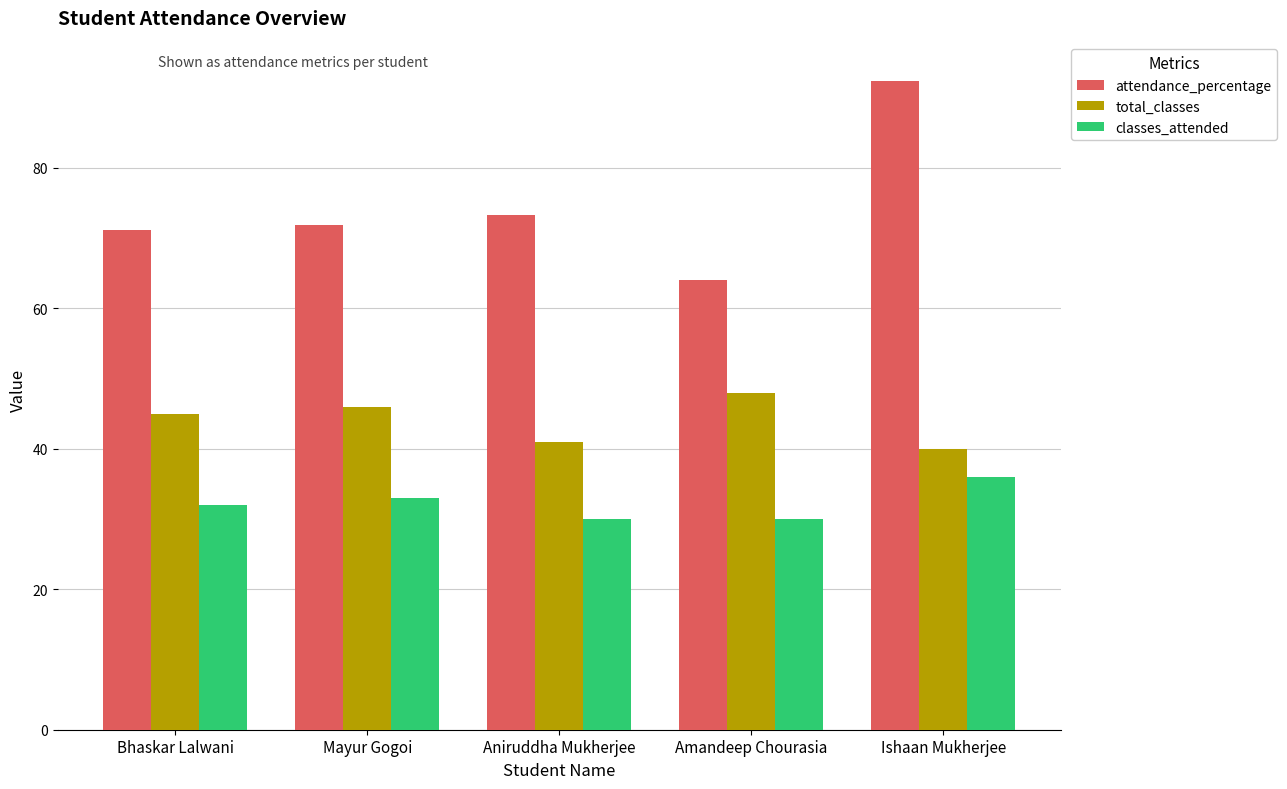

What is the approximate value of total_classes at Amandeep Chourasia?

48.0